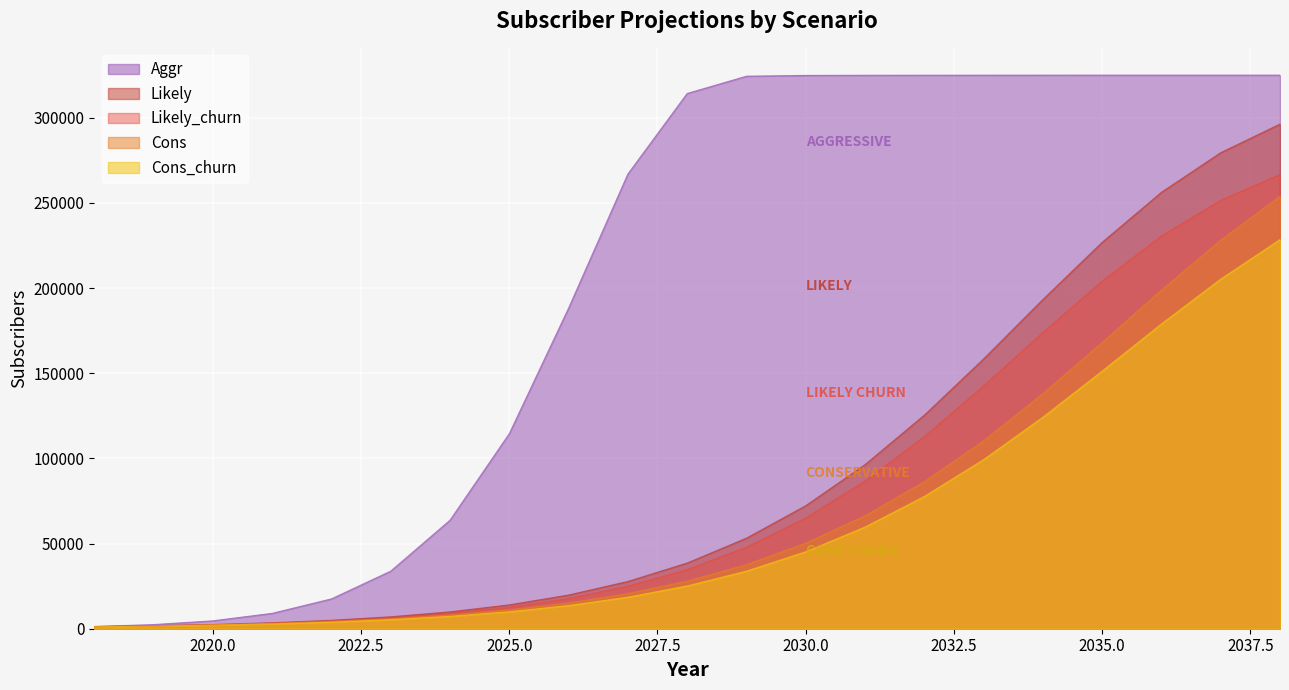

Which category has the highest value in the Cons_churn series?

2038